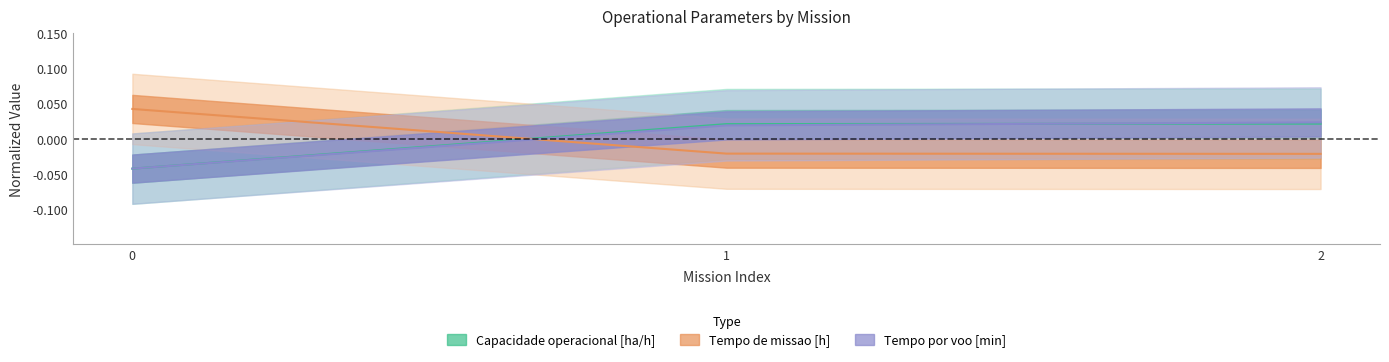

List the series in order of their peak value, highest first.

Tempo de missao [h], Tempo por voo [min], Capacidade operacional [ha/h]